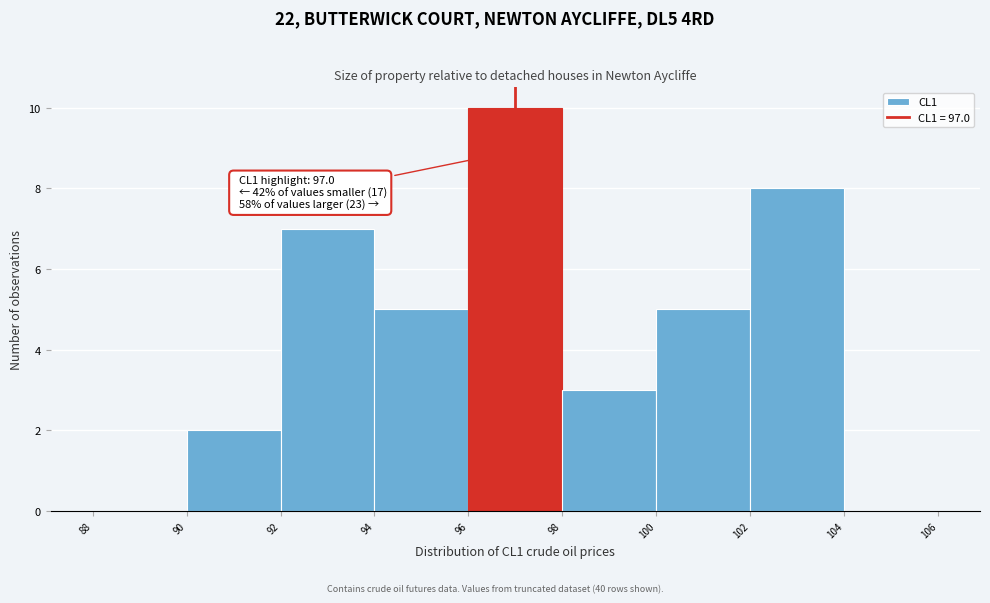

Which range on the x-axis has the tallest bar?

96 to 98